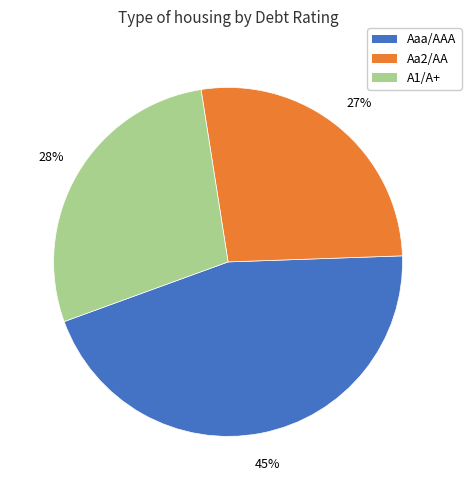

Is there a majority slice in this chart?

No